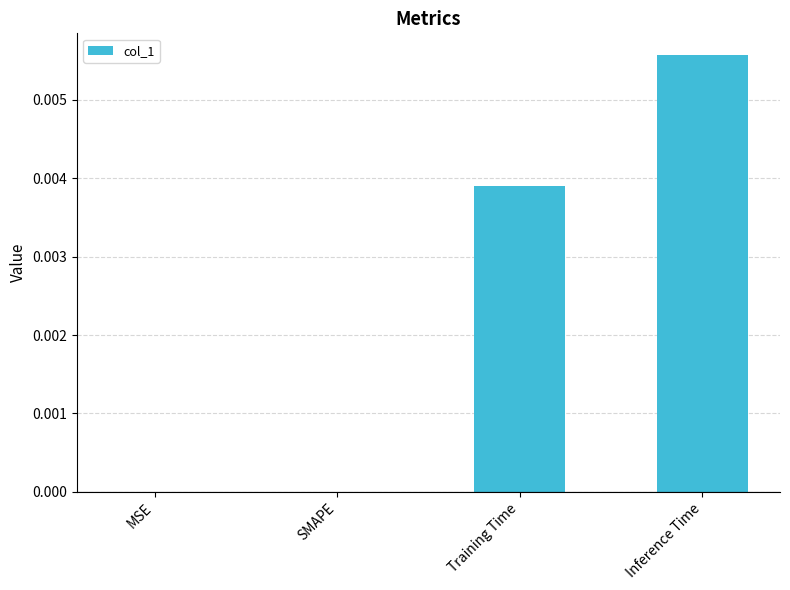

Is it true that the value at Training Time is 0.0?

True